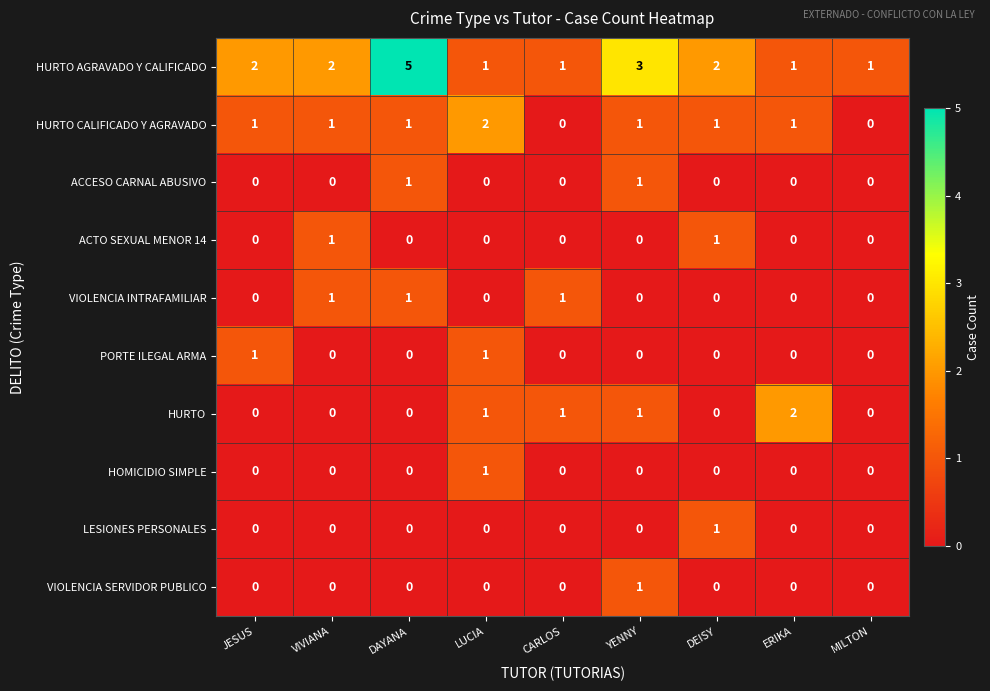

What is the greatest value displayed?

5